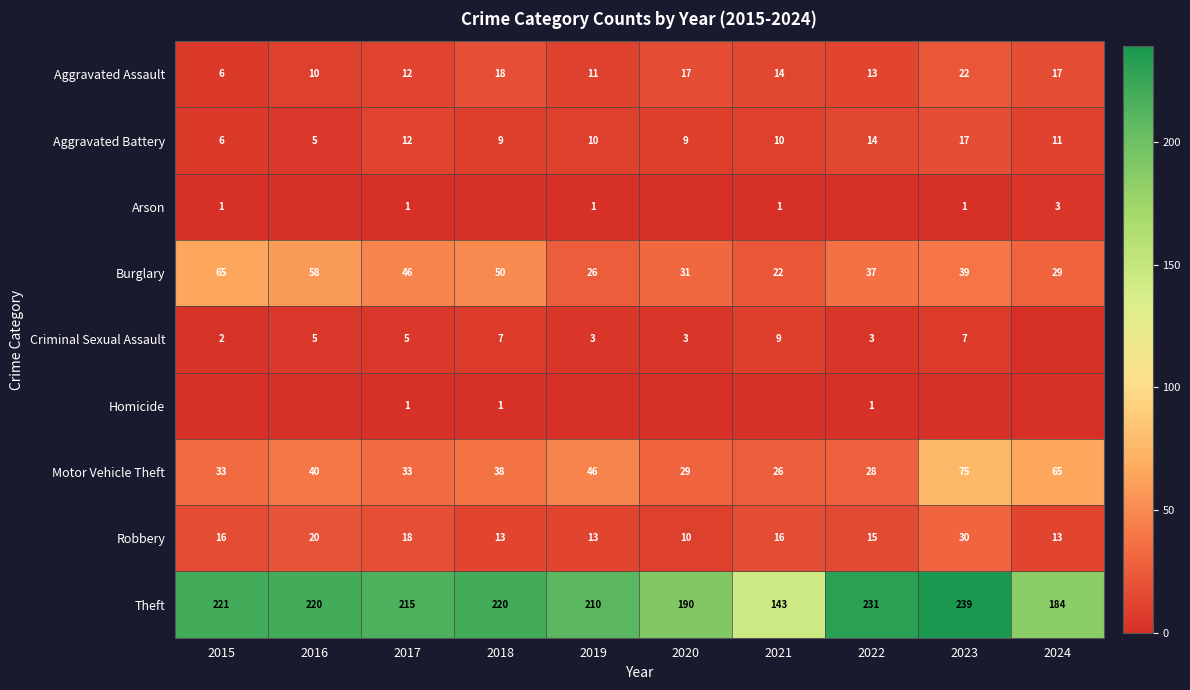

The value of Motor Vehicle Theft at 2017 is 8. True or false?

False